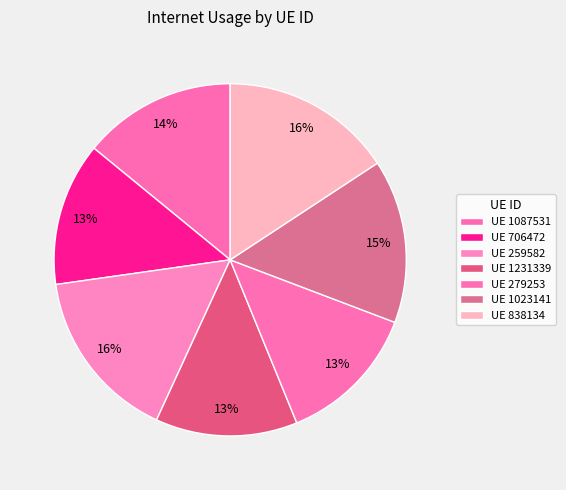

Which category has the smallest portion of the pie?

1231339